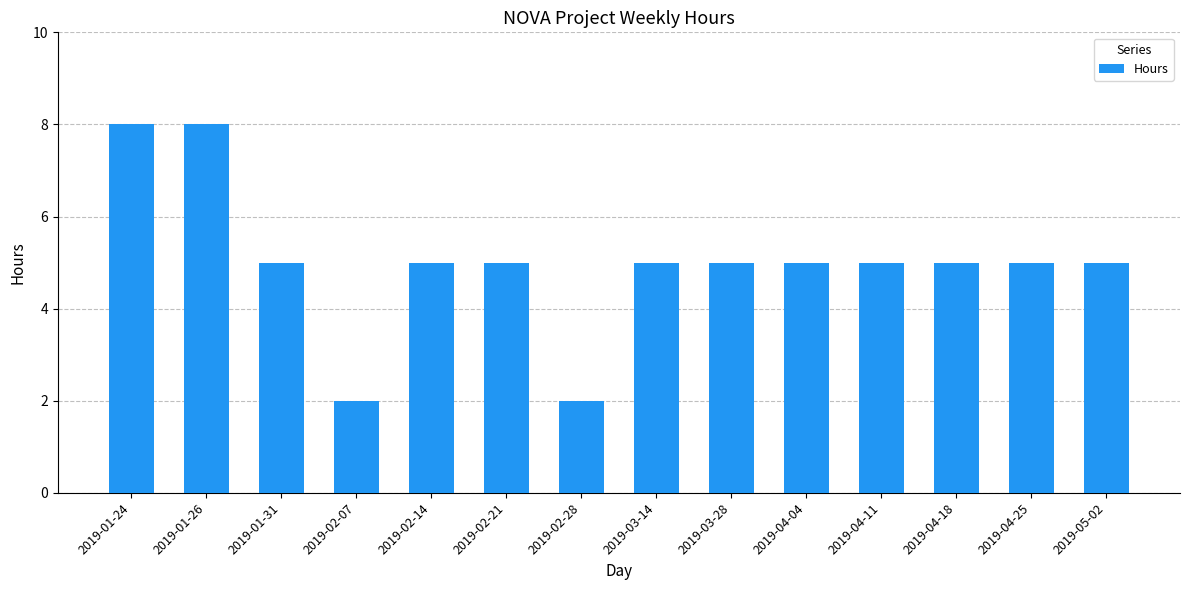

True or false: the data shows 5 at 2019-04-11.

True